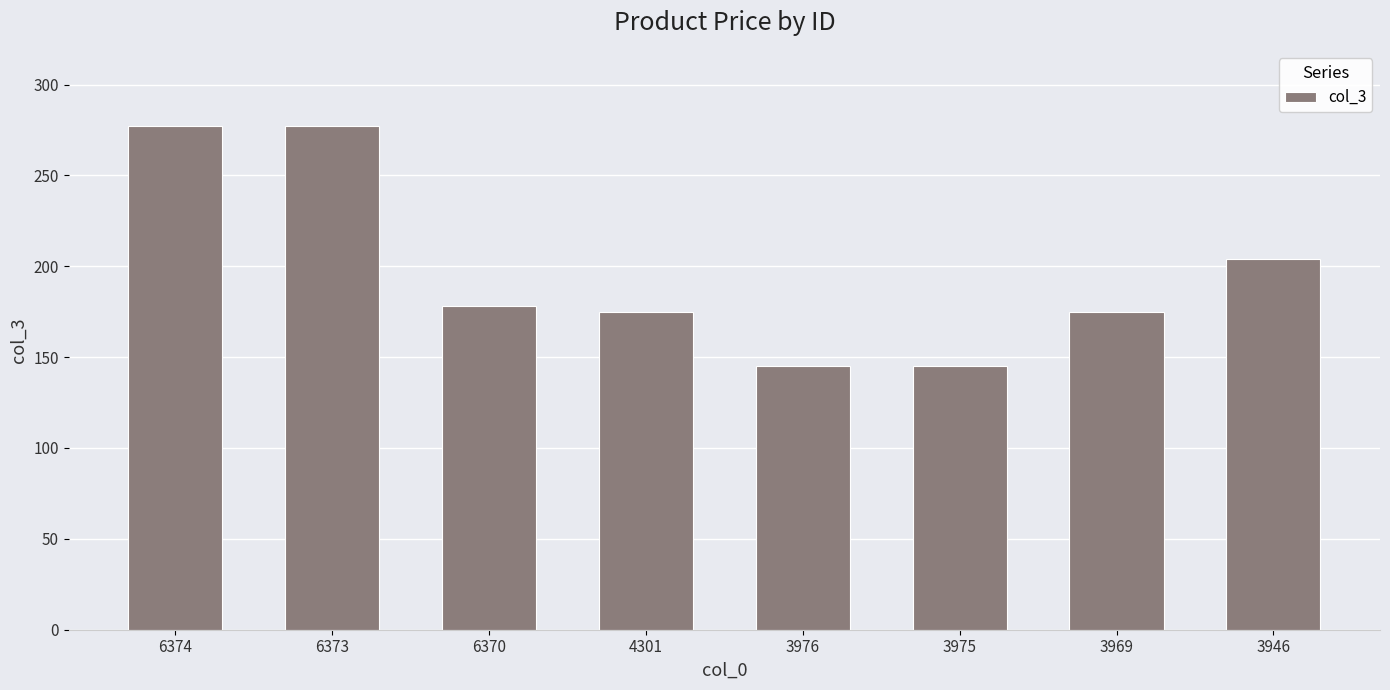

Reading left to right, what are all the values shown in this chart?

277	277	178	175	145	145	175	204